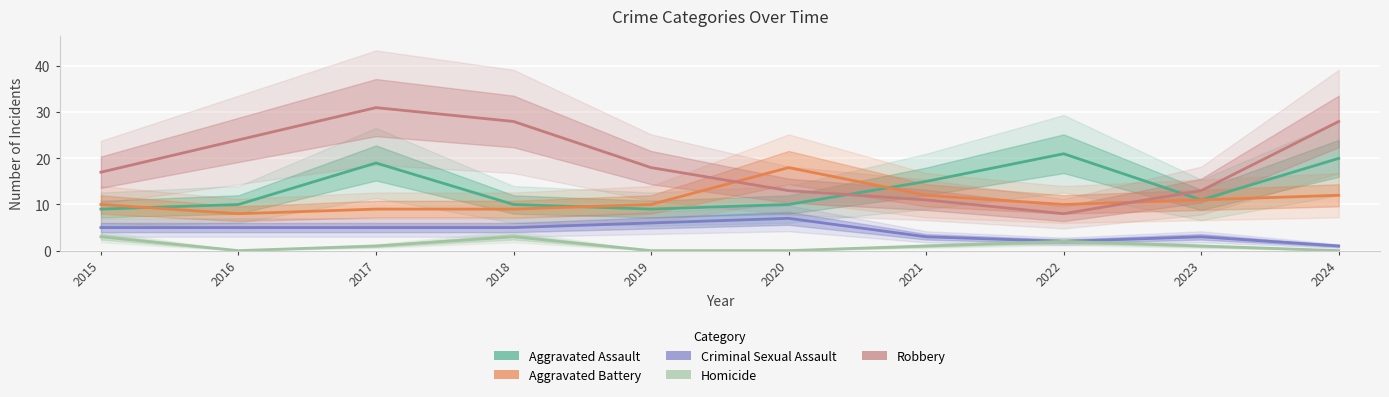

Which series has the largest total across all categories?

Robbery